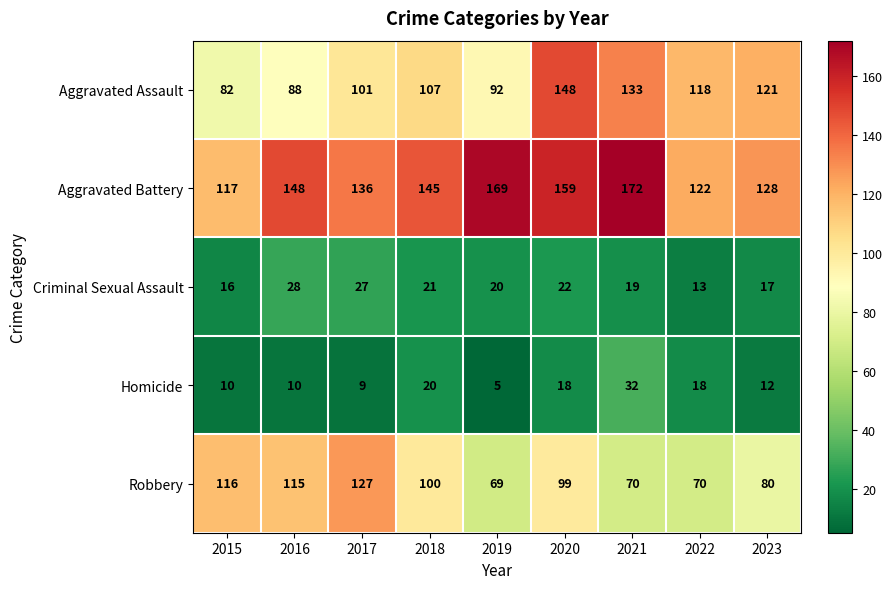

What is the difference between the second highest and minimum values in the Homicide series?

15